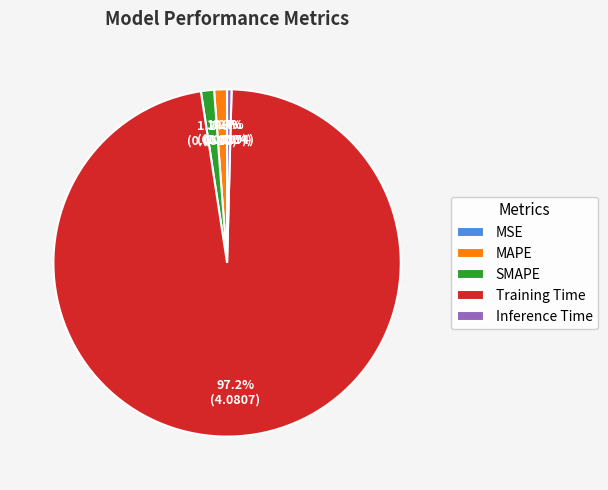

Does any single category account for the majority?

Yes